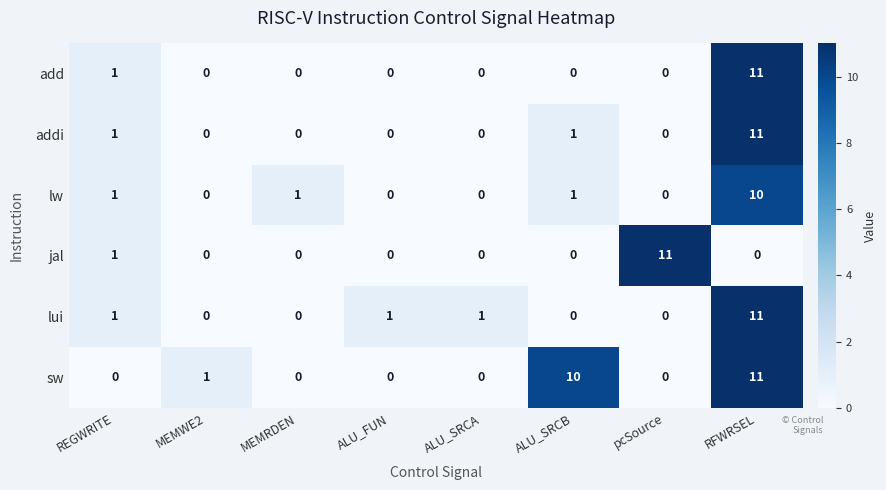

What is the total value across all series at pcSource?

11